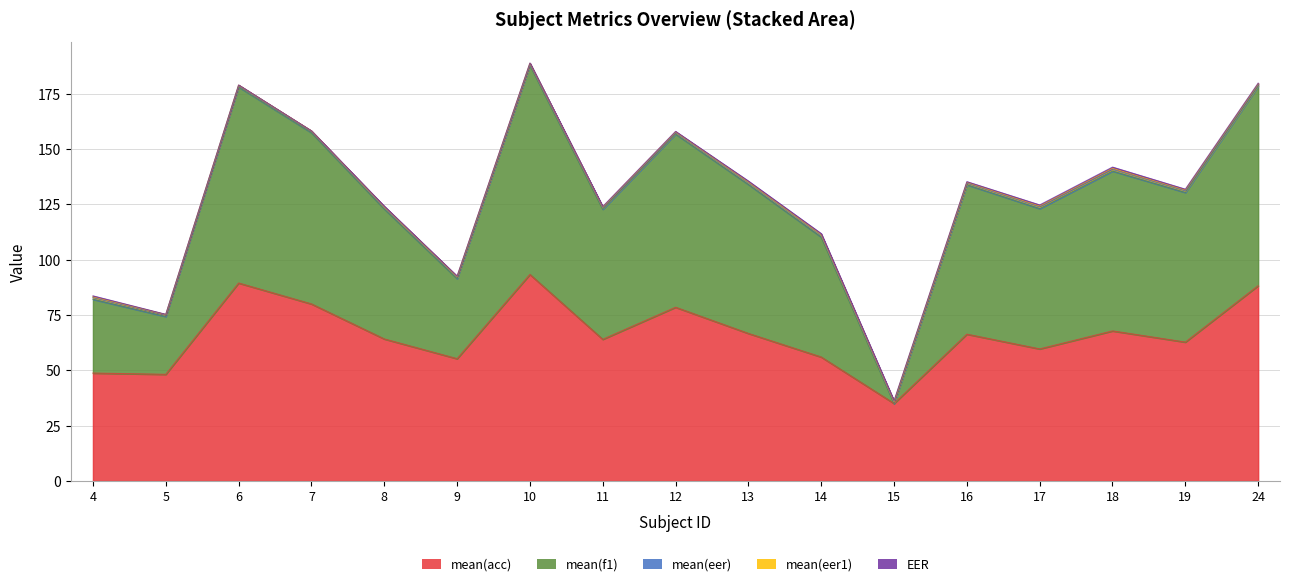

Is it true that EER equals 0.2 at 8?

True